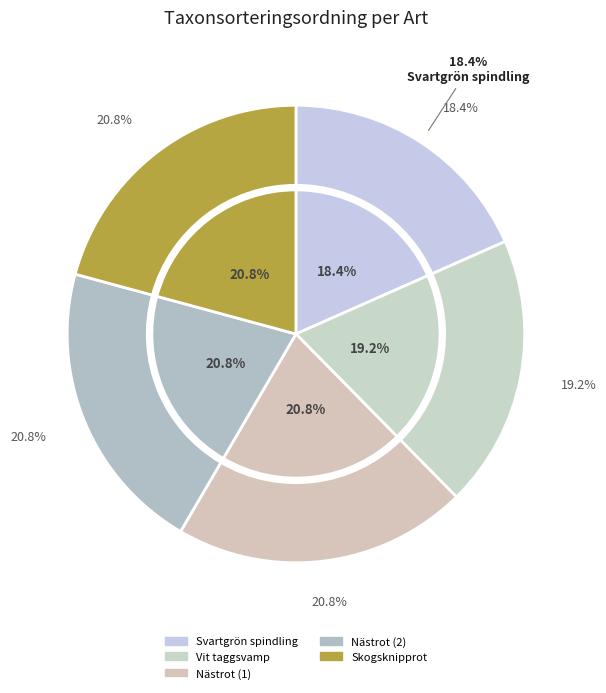

Combined, do Svartgrön spindling and Vit taggsvamp account for over 50%?

No